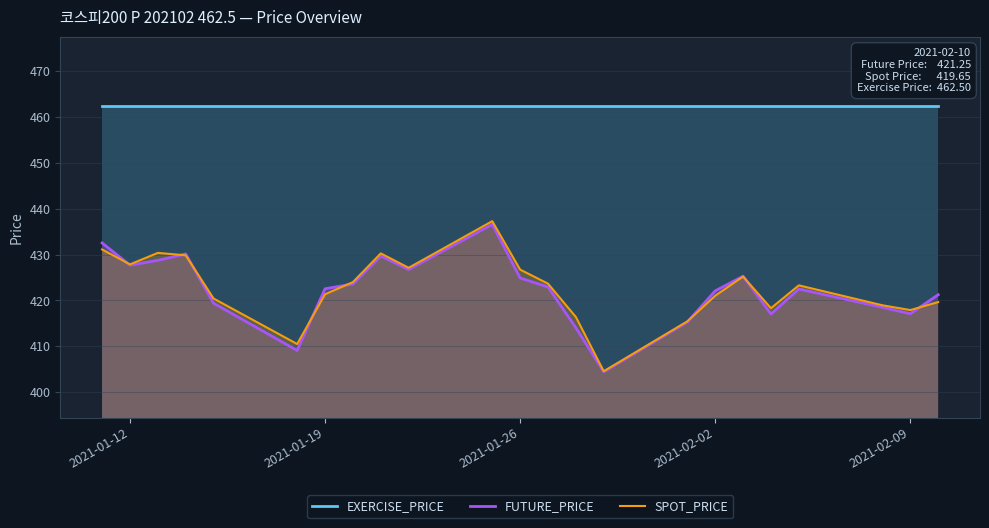

True or false: EXERCISE_PRICE and SPOT_PRICE intersect in this chart.

False